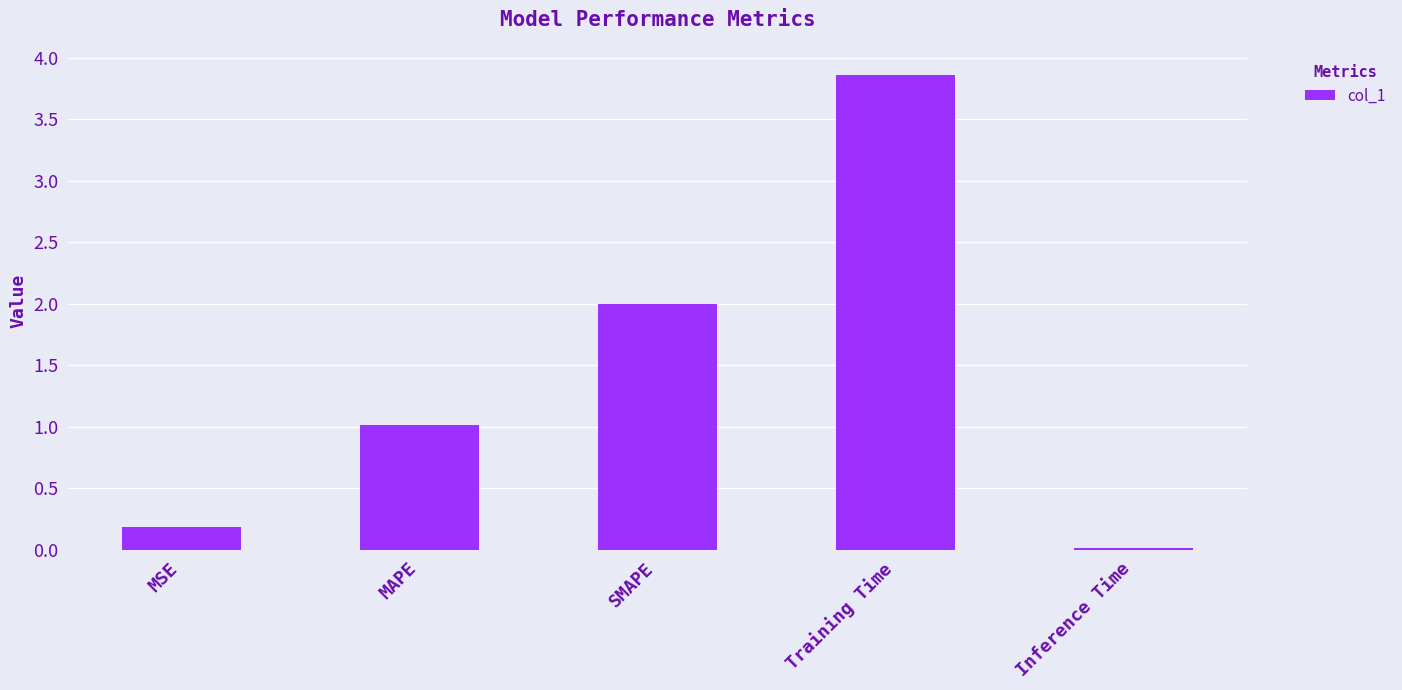

What value does the data have at Training Time?

3.9